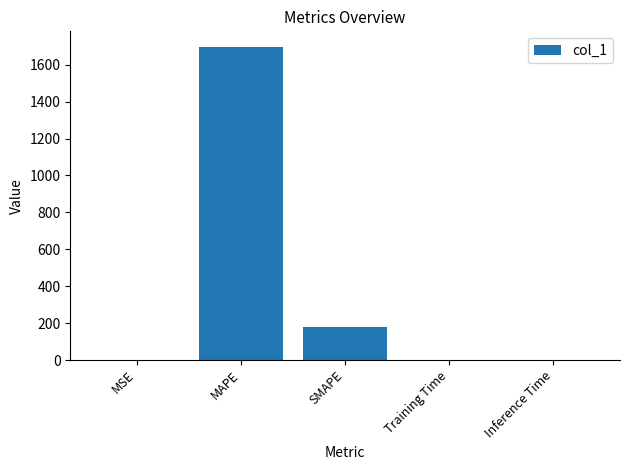

Are the bars grouped side by side (vs. stacked)?

No